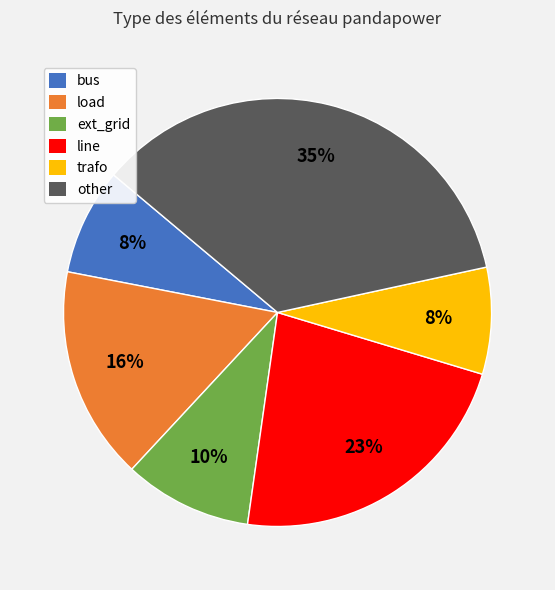

To the nearest percent, what is the difference between the largest and smallest slice percentages?

27%